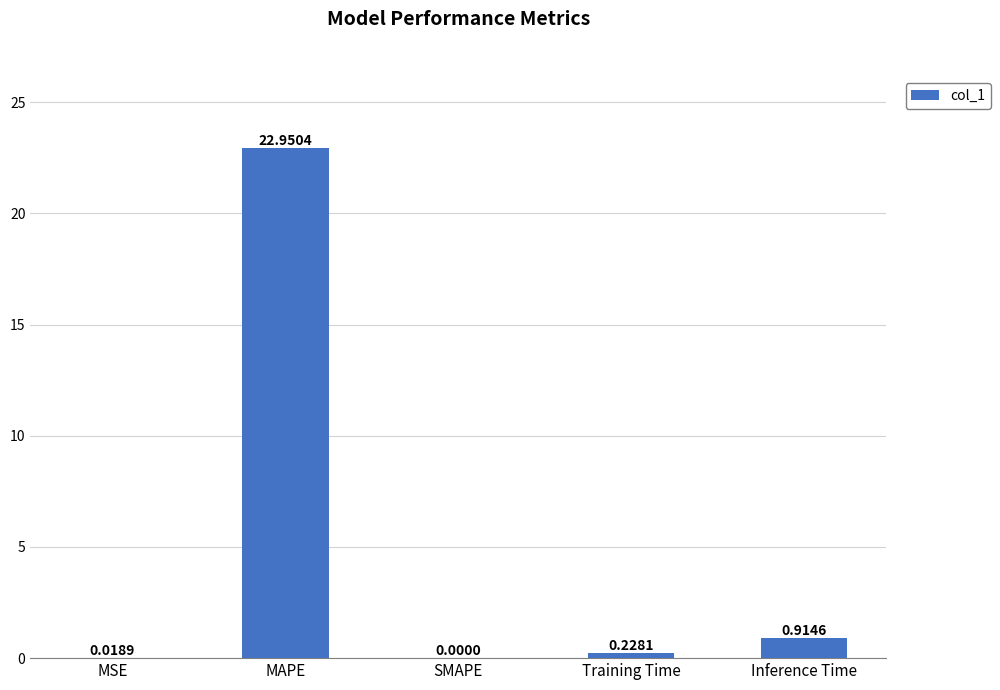

What is the sum of the values at MAPE and Inference Time?

23.9